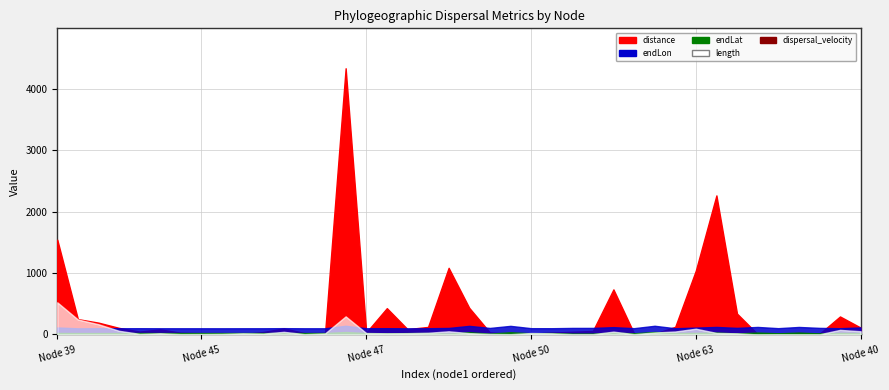

The endLat series shows 23.3 at 43. True or false?

True